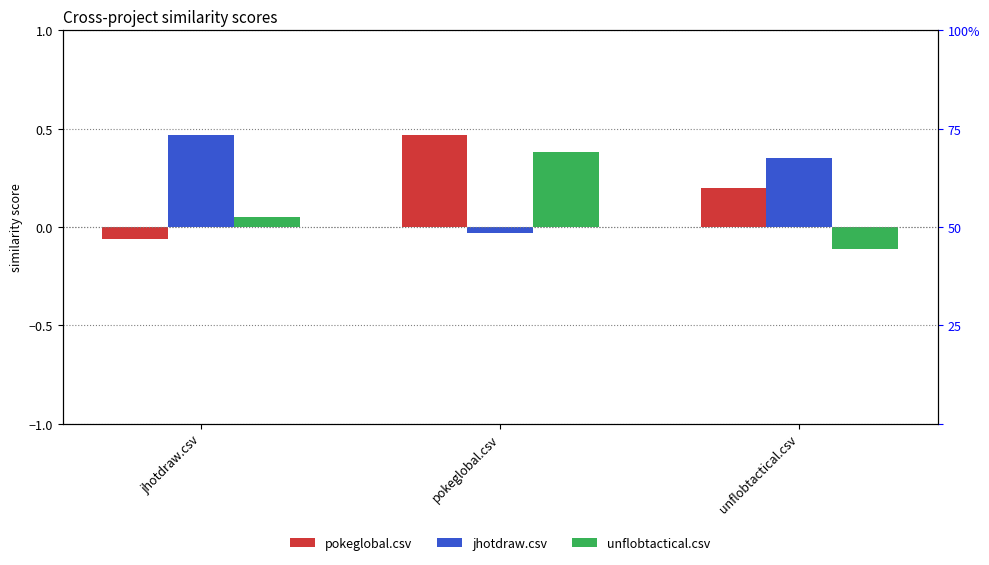

What is the difference between the pokeglobal.csv values at pokeglobal.csv and unflobtactical.csv?

0.3